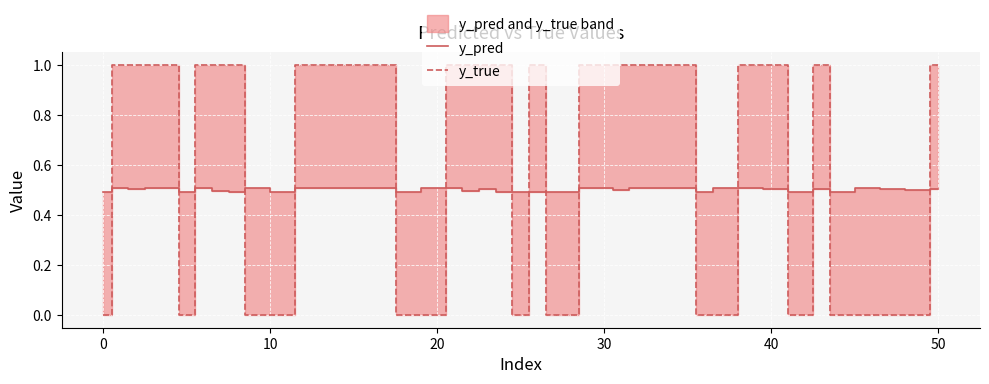

What are all the series names shown in the legend?

y_pred, y_true